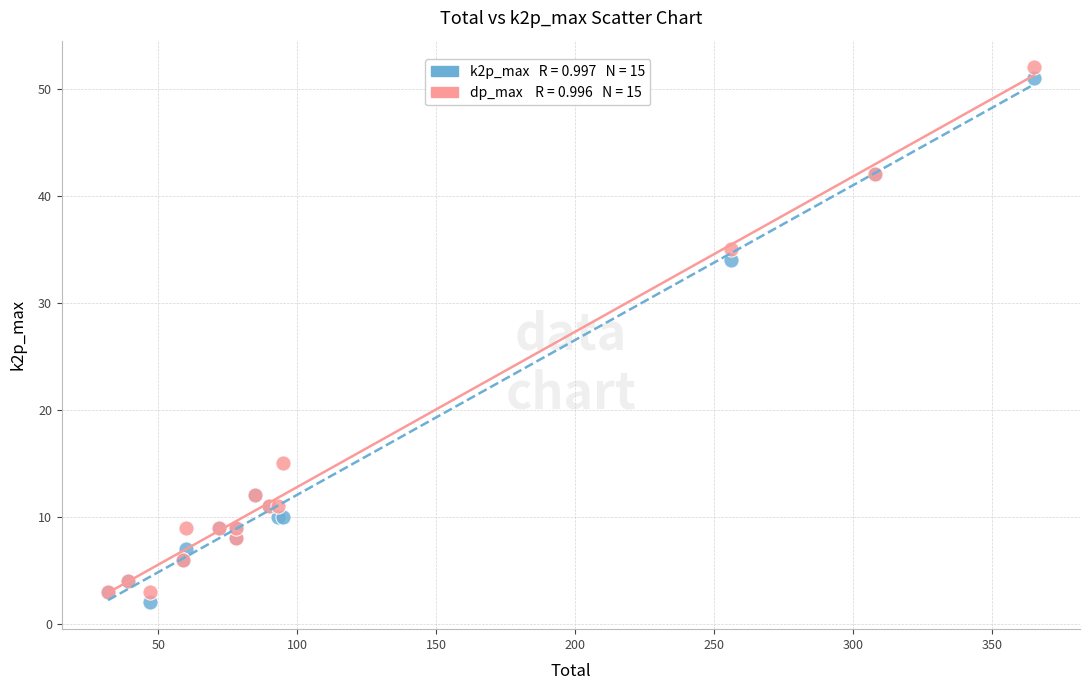

Across all series, what Y value is closest to 27?

34